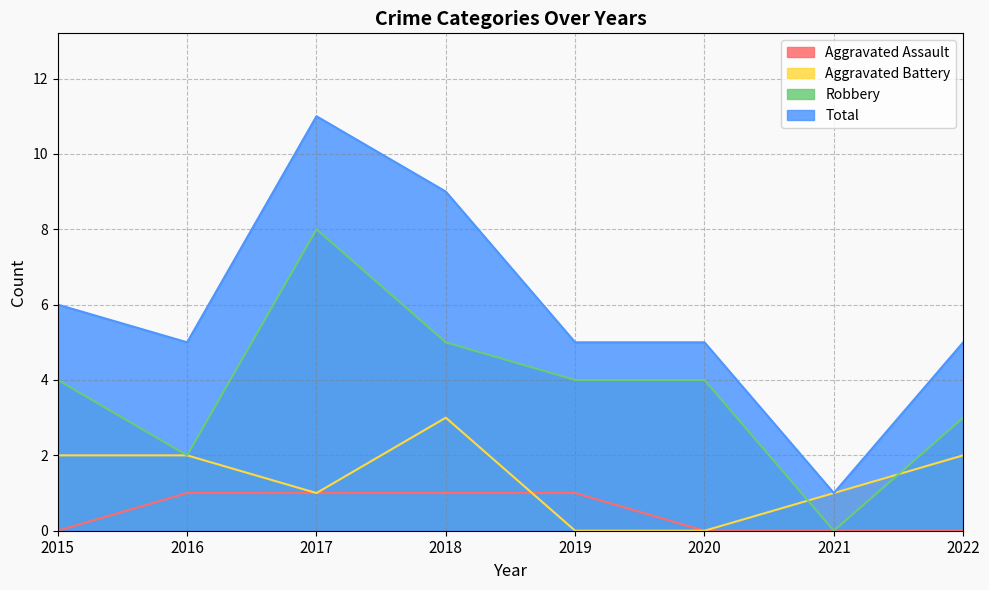

Where is the first local maximum for Aggravated Battery?

2018